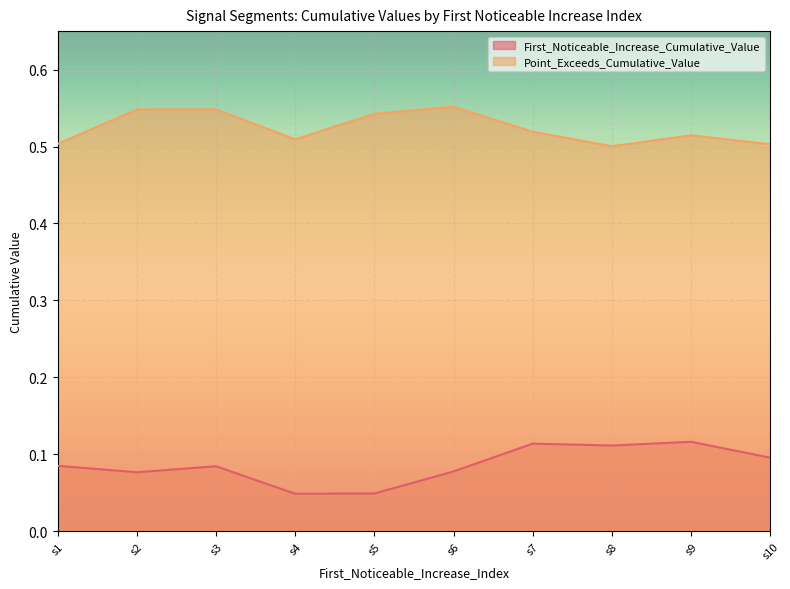

Which series changed the most between s4 and s8?

First_Noticeable_Increase_Cumulative_Value